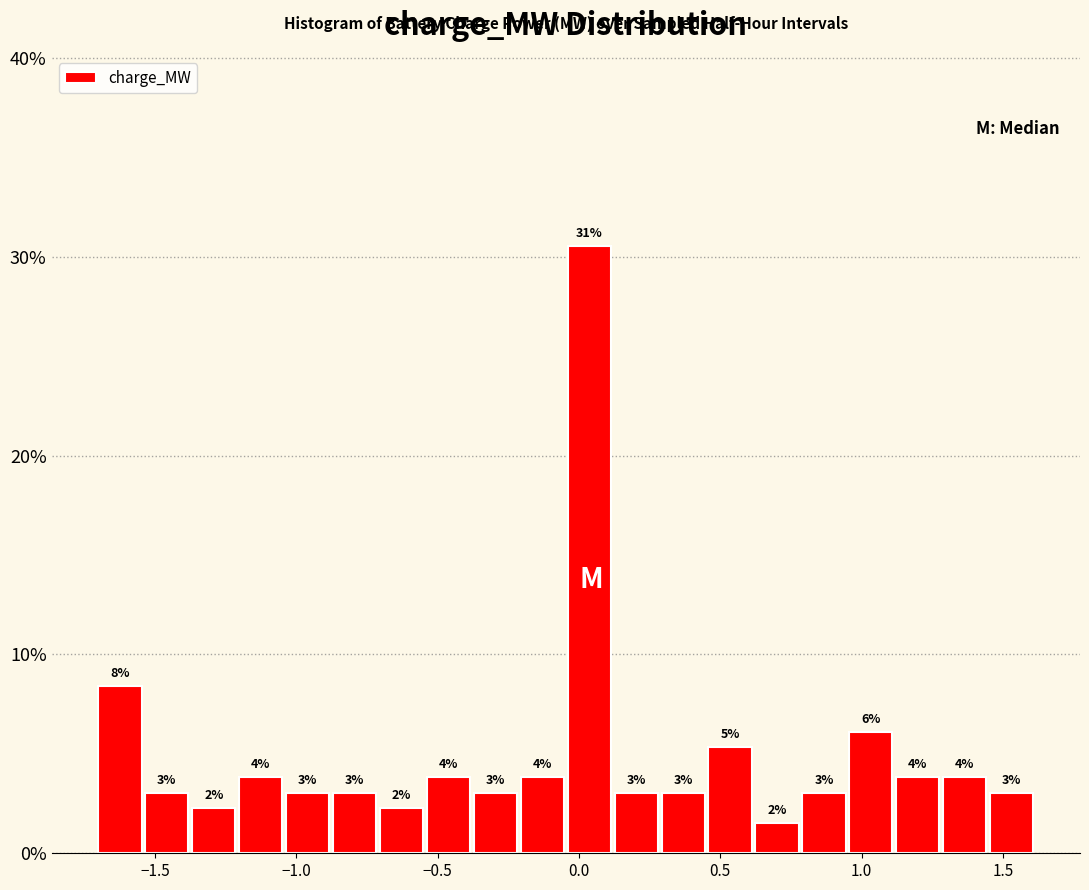

Around what value on the x-axis is the tallest bar? Give the approximate position of its centre, as read against the axis.

0.05